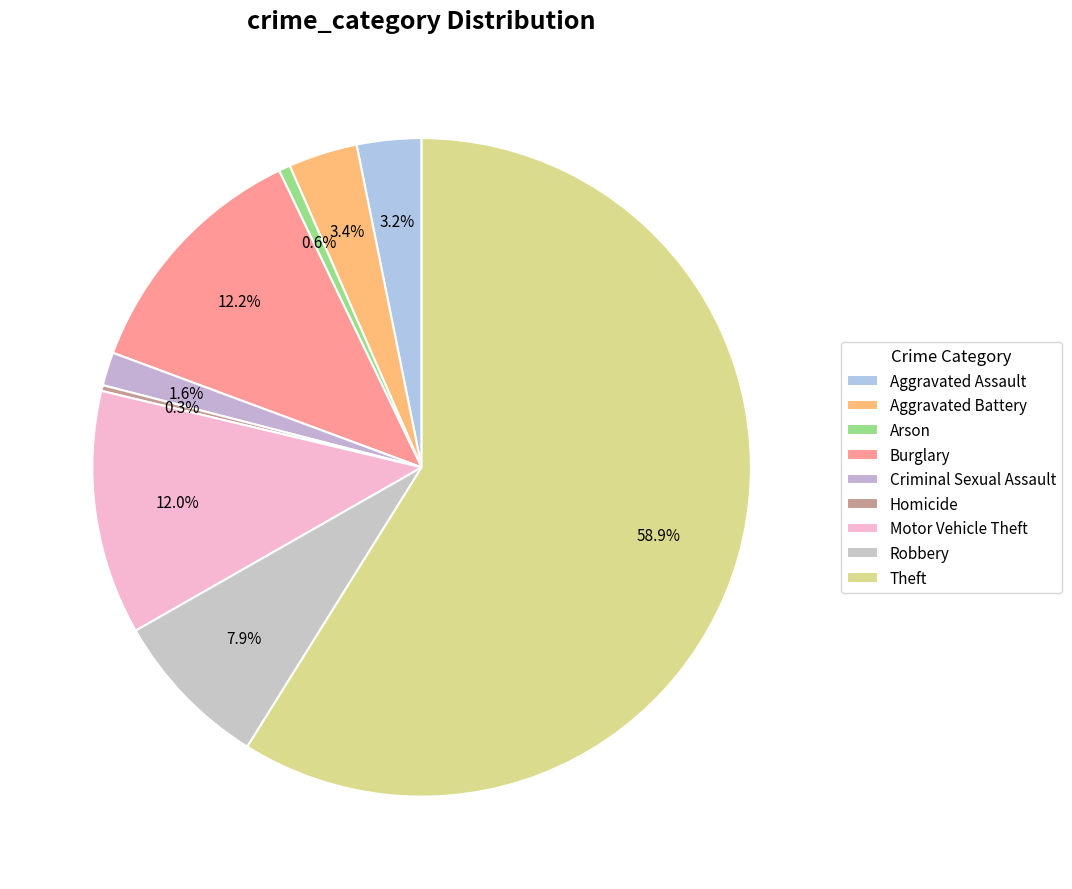

What is the change in value from Arson to Criminal Sexual Assault?

+19